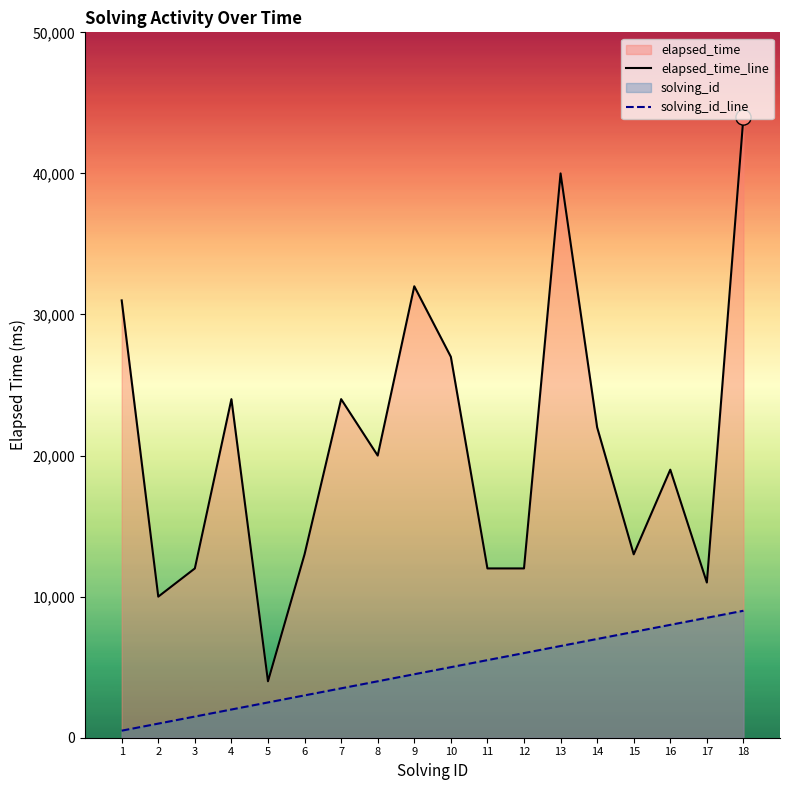

At how many categories does at least one series exceed 42277?

1